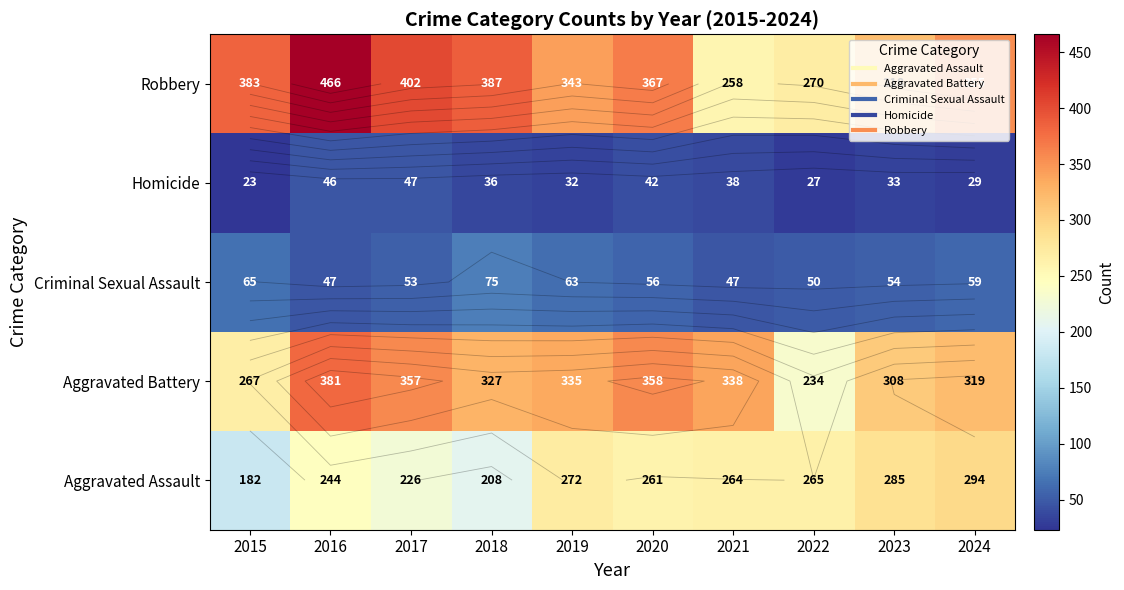

True or false: Aggravated Assault has a value of 244 at 2016.

True